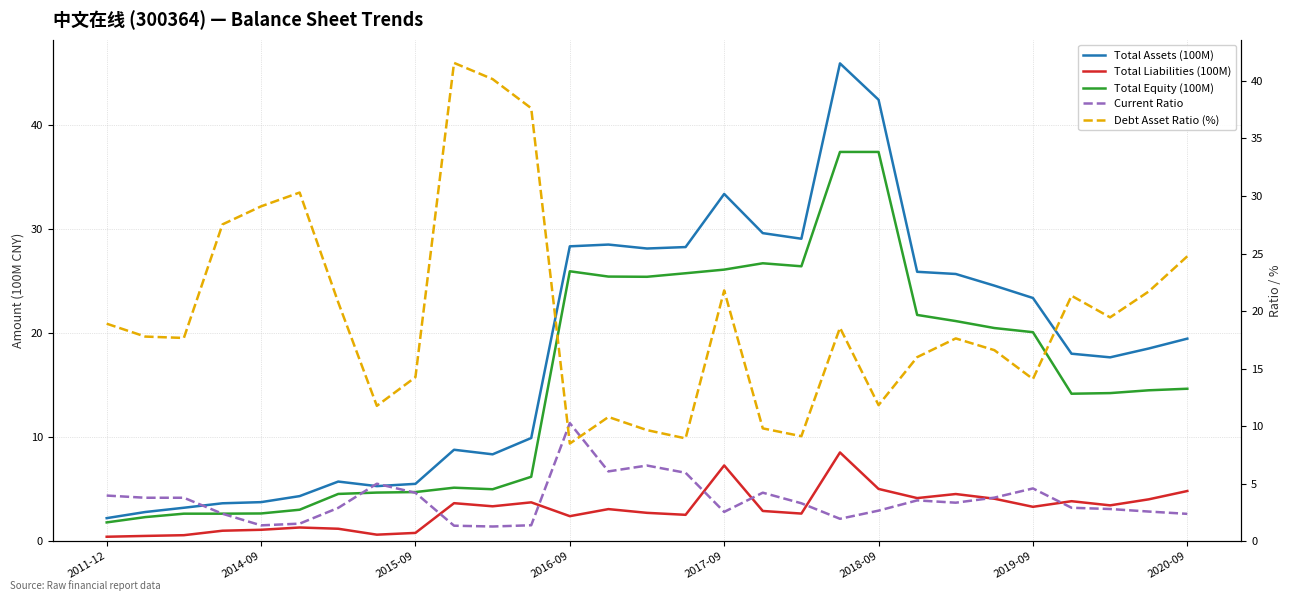

What are all the series names shown in the legend?

Total Assets (100M), Total Liabilities (100M), Total Equity (100M), Current Ratio, Debt Asset Ratio (%)